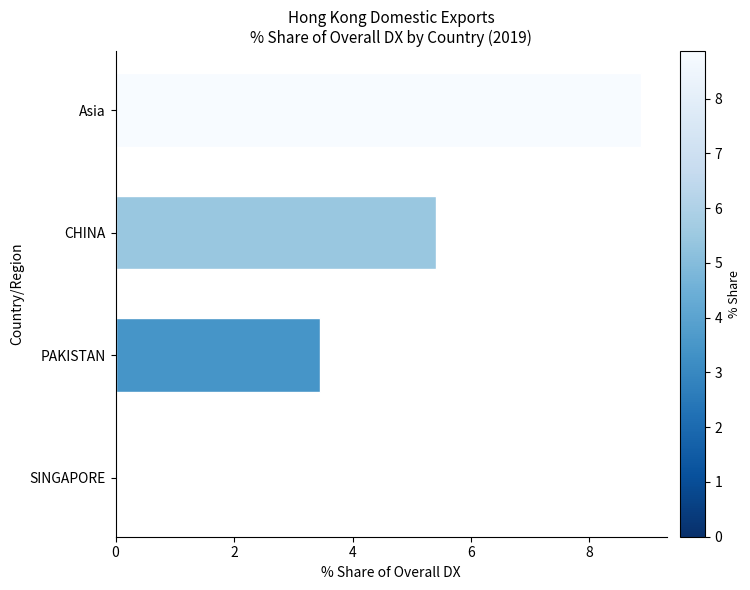

What is the average value?

4.4